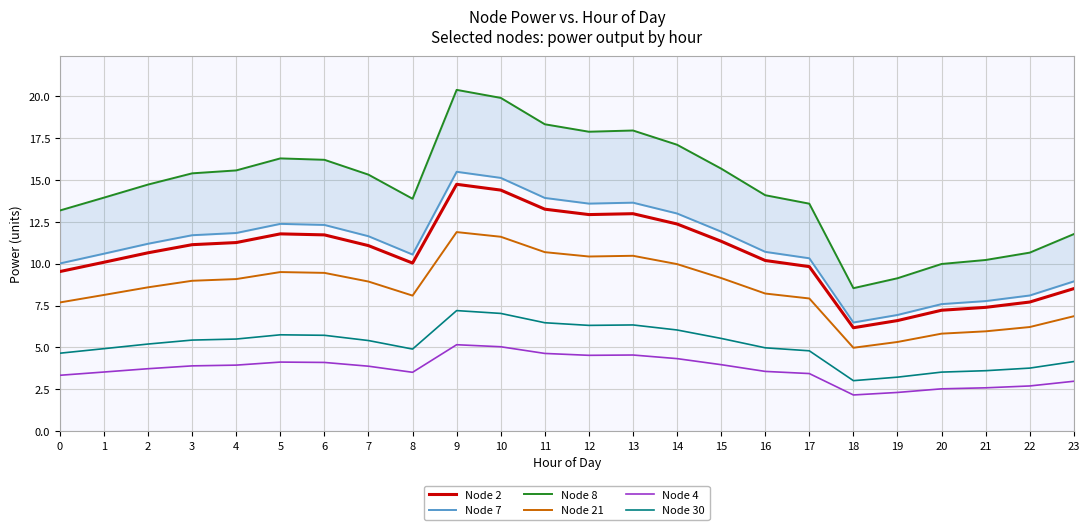

Reading left to right, what are all the values shown in this chart?

Node 2: 0=9.5	1=10.1	2=10.6	3=11.1	4=11.3	5=11.8	6=11.7	7=11.1	8=10.0	9=14.7	10=14.4	11=13.3	12=12.9	13=13.0	14=12.4	15=11.3	16=10.2	17=9.8	18=6.2	19=6.6	20=7.2	21=7.4	22=7.7	23=8.5
Node 7: 0=10.0	1=10.6	2=11.2	3=11.7	4=11.8	5=12.4	6=12.3	7=11.6	8=10.5	9=15.5	10=15.1	11=13.9	12=13.6	13=13.6	14=13.0	15=11.9	16=10.7	17=10.3	18=6.5	19=6.9	20=7.6	21=7.8	22=8.1	23=8.9
Node 8: 0=13.2	1=13.9	2=14.7	3=15.4	4=15.6	5=16.3	6=16.2	7=15.3	8=13.9	9=20.4	10=19.9	11=18.3	12=17.9	13=17.9	14=17.1	15=15.7	16=14.1	17=13.6	18=8.5	19=9.1	20=10.0	21=10.2	22=10.7	23=11.8
Node 21: 0=7.7	1=8.1	2=8.6	3=9.0	4=9.1	5=9.5	6=9.5	7=8.9	8=8.1	9=11.9	10=11.6	11=10.7	12=10.4	13=10.5	14=10.0	15=9.1	16=8.2	17=7.9	18=5.0	19=5.3	20=5.8	21=6.0	22=6.2	23=6.9
Node 4: 0=3.3	1=3.5	2=3.7	3=3.9	4=3.9	5=4.1	6=4.1	7=3.9	8=3.5	9=5.2	10=5.0	11=4.6	12=4.5	13=4.5	14=4.3	15=4.0	16=3.6	17=3.4	18=2.2	19=2.3	20=2.5	21=2.6	22=2.7	23=3.0
Node 30: 0=4.7	1=4.9	2=5.2	3=5.4	4=5.5	5=5.8	6=5.7	7=5.4	8=4.9	9=7.2	10=7.0	11=6.5	12=6.3	13=6.3	14=6.0	15=5.5	16=5.0	17=4.8	18=3.0	19=3.2	20=3.5	21=3.6	22=3.8	23=4.2